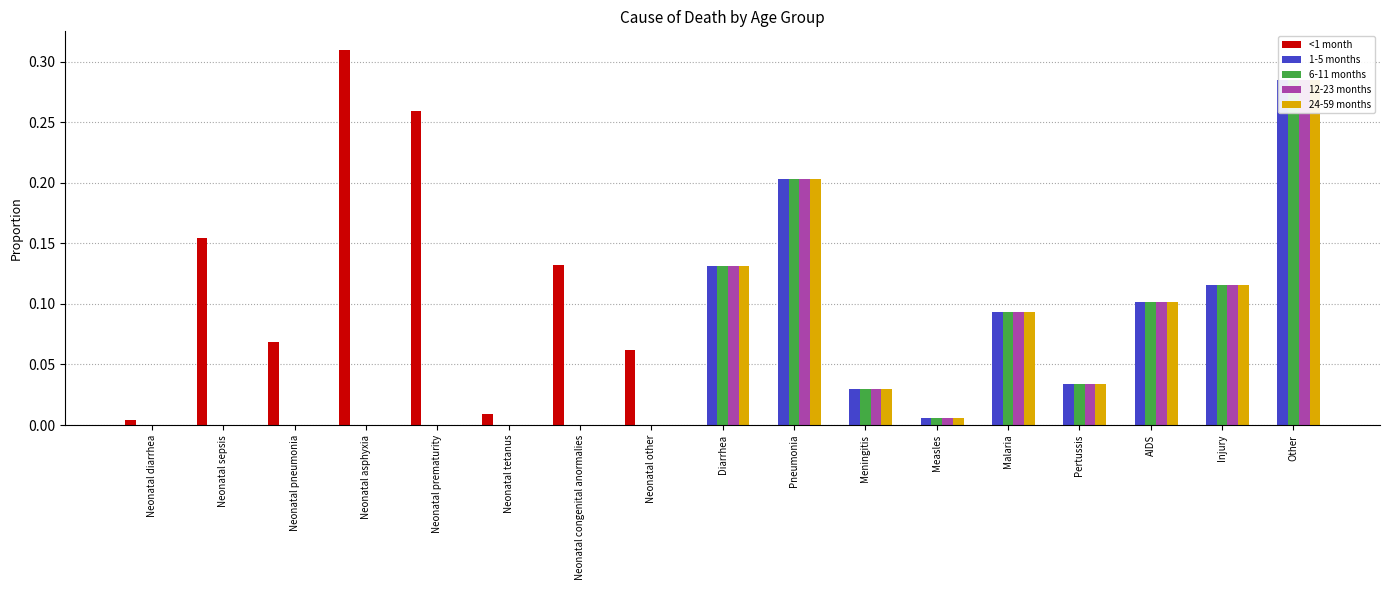

Reading right to left, extract all data points from this chart.

<1 month: 0.0	0.0	0.0	0.0	0.0	0.0	0.0	0.0	0.0	0.1	0.1	0.0	0.3	0.3	0.1	0.2	0.0
1-5 months: 0.3	0.1	0.1	0.0	0.1	0.0	0.0	0.2	0.1	0.0	0.0	0.0	0.0	0.0	0.0	0.0	0.0
6-11 months: 0.3	0.1	0.1	0.0	0.1	0.0	0.0	0.2	0.1	0.0	0.0	0.0	0.0	0.0	0.0	0.0	0.0
12-23 months: 0.3	0.1	0.1	0.0	0.1	0.0	0.0	0.2	0.1	0.0	0.0	0.0	0.0	0.0	0.0	0.0	0.0
24-59 months: 0.3	0.1	0.1	0.0	0.1	0.0	0.0	0.2	0.1	0.0	0.0	0.0	0.0	0.0	0.0	0.0	0.0